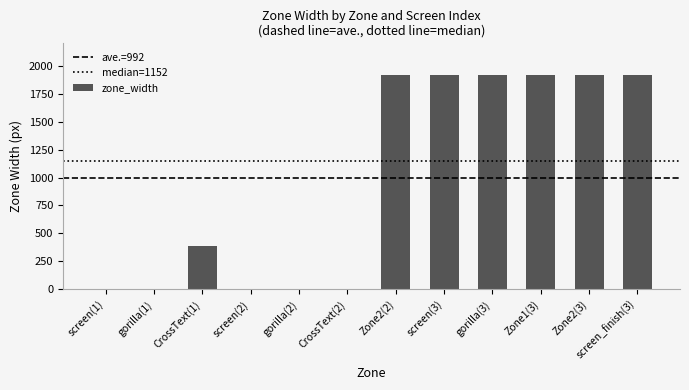

Reading left to right, what are all the values shown in this chart?

0	0	384	0	0	0	1920	1920	1920	1920	1920	1920